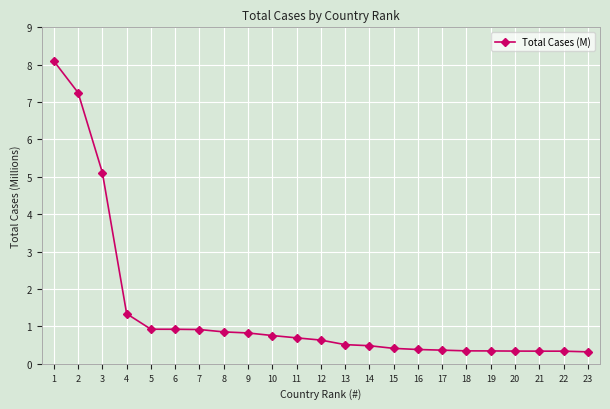

What is the value of the 16th point from the left?

0.4